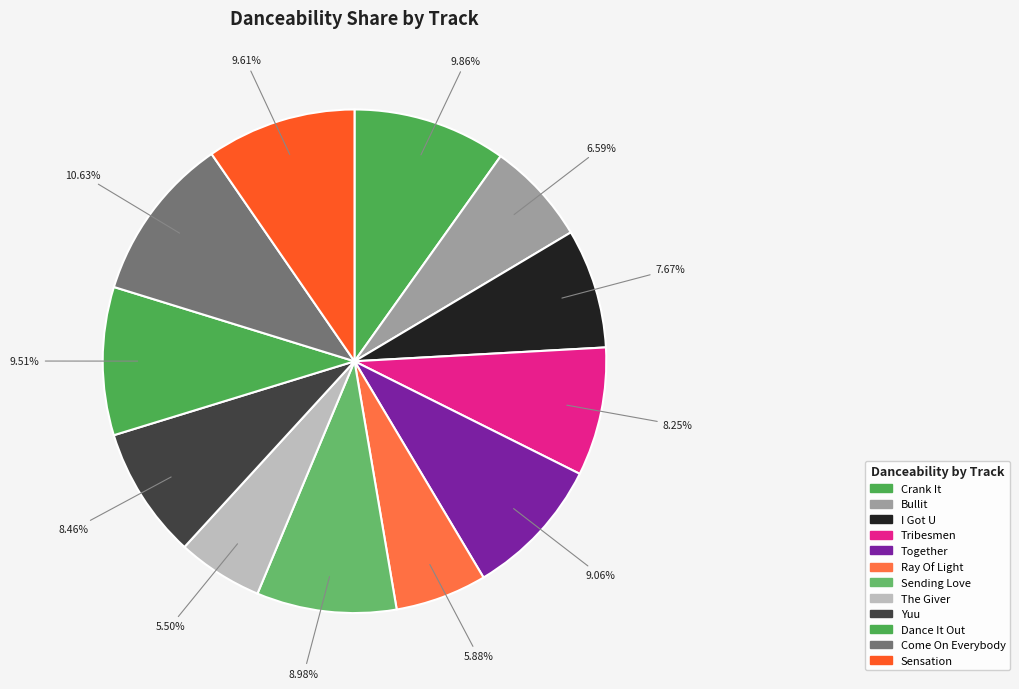

How many segments does this pie chart have?

12